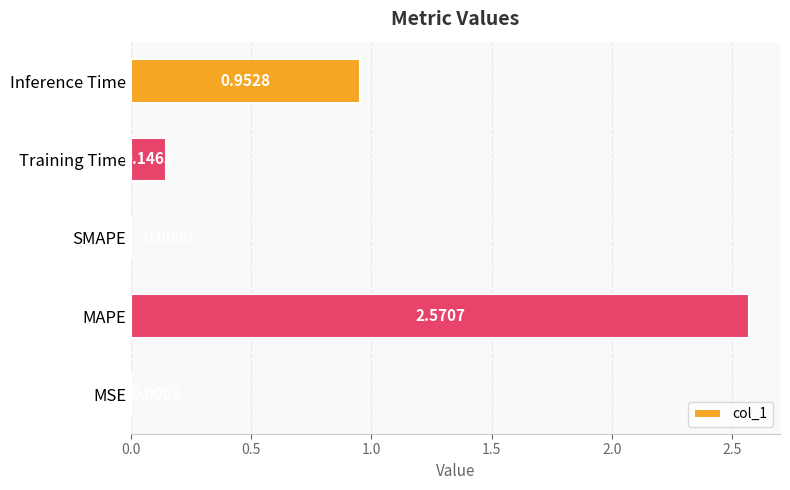

Between Inference Time and Training Time, which is larger?

Inference Time